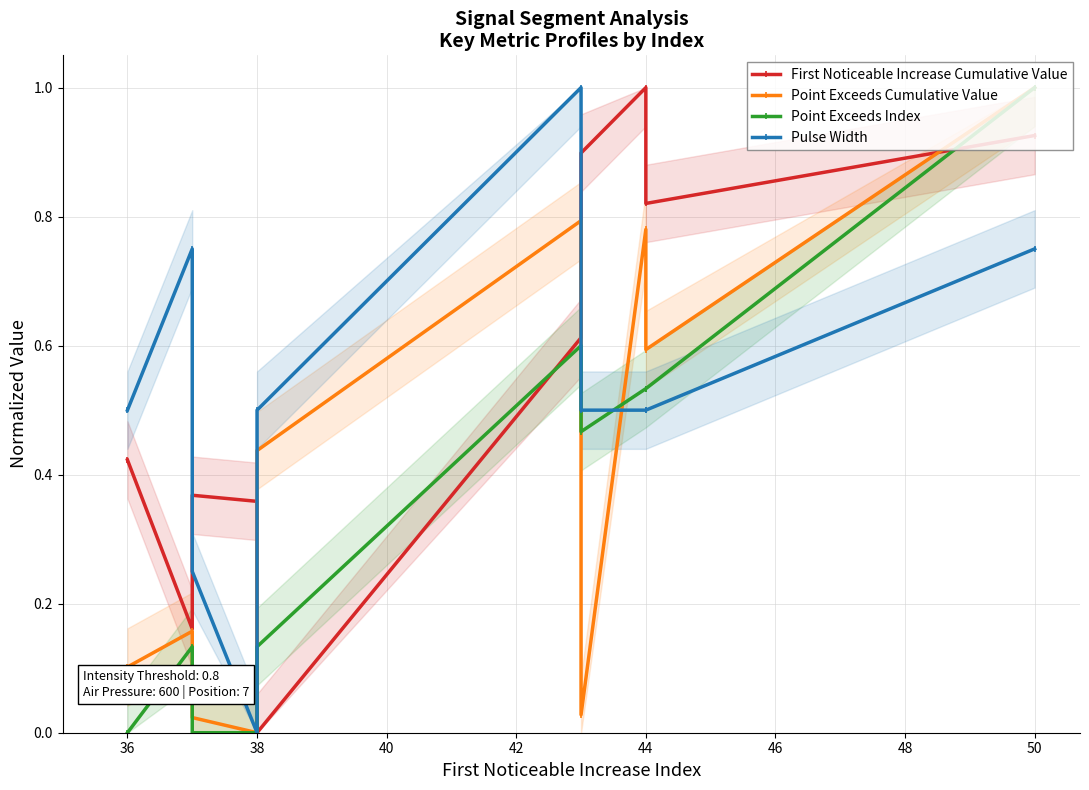

True or false: First Noticeable Increase Cumulative Value and Pulse Width cross at least once.

True